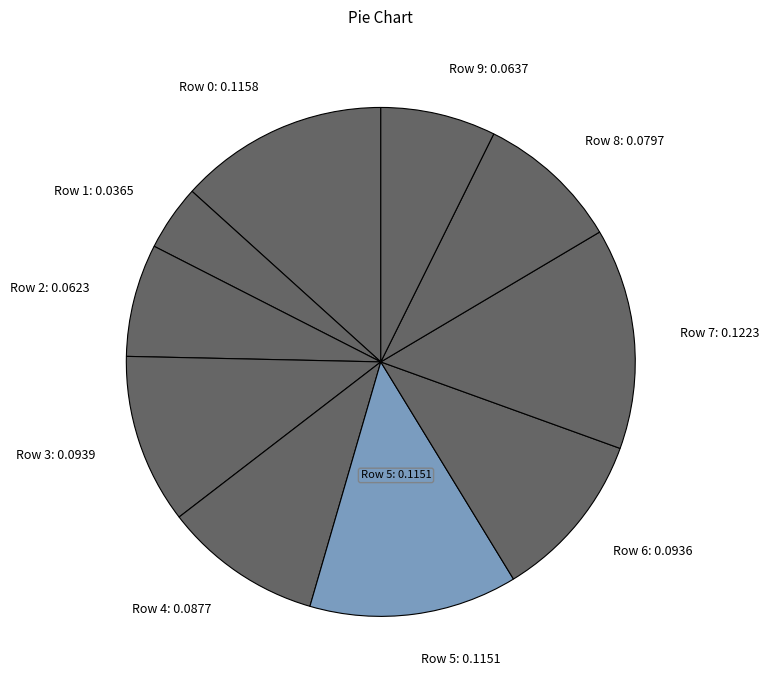

Is the sum of Row 5 and Row 9 greater than half?

No